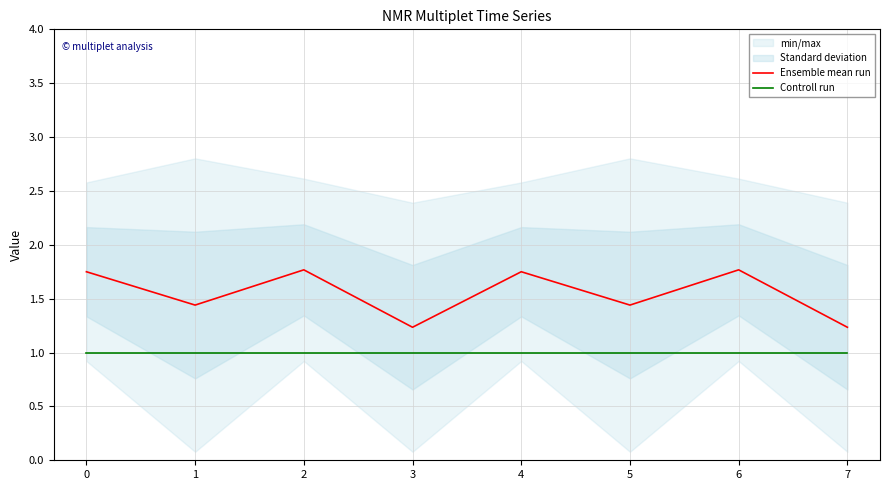

True or false: Ensemble mean run has a value of 1.8 at 2.

True